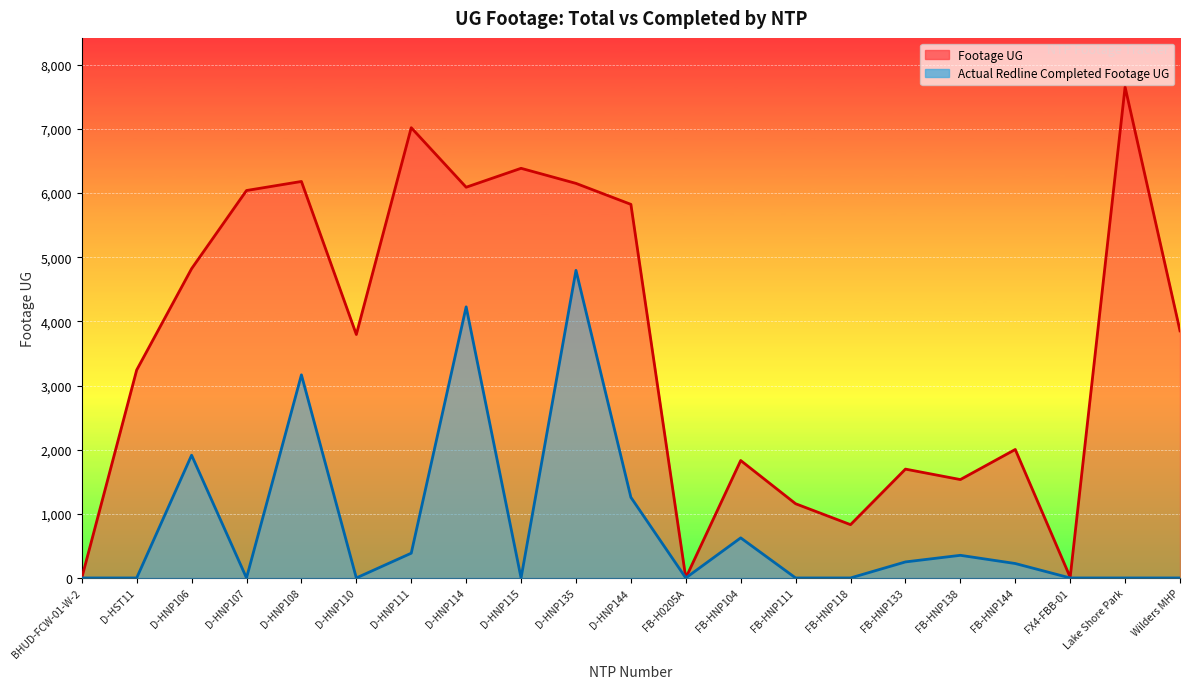

True or false: Footage UG and Actual Redline Completed Footage UG cross at least once.

False